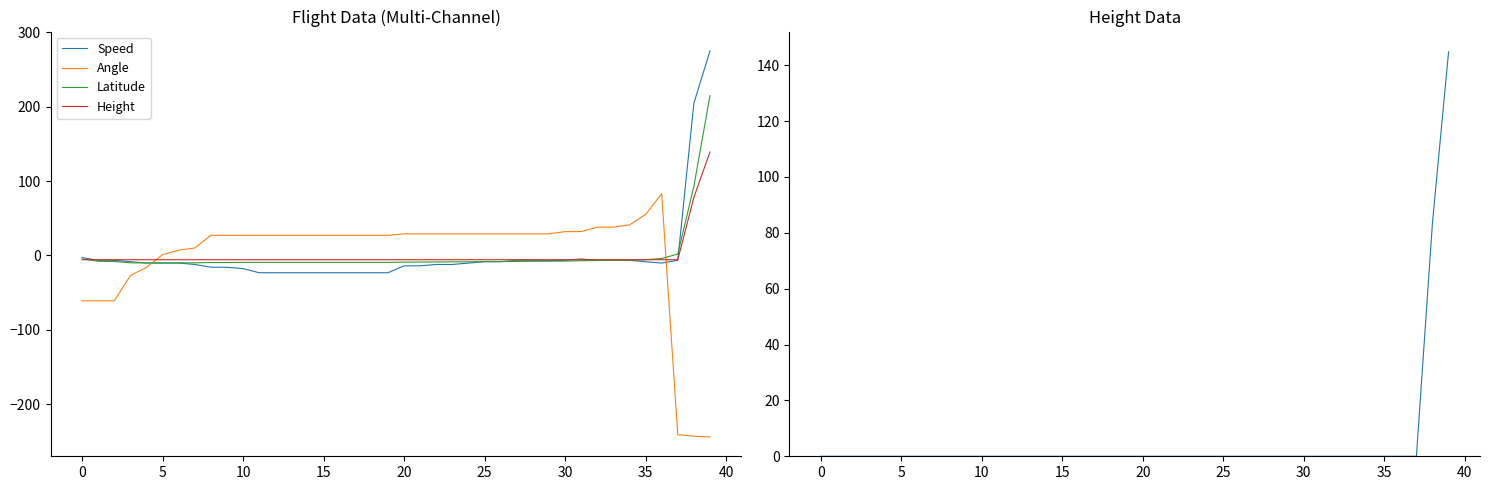

Which series has the largest total across all categories?

Height